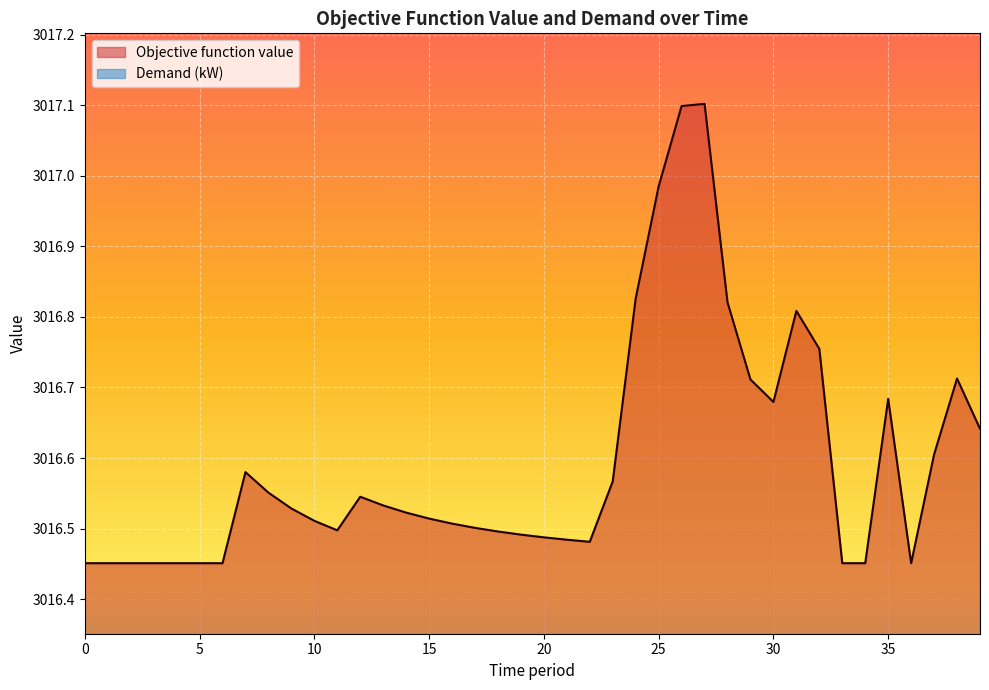

Is it true that the value at 2 is 5183.3?

False